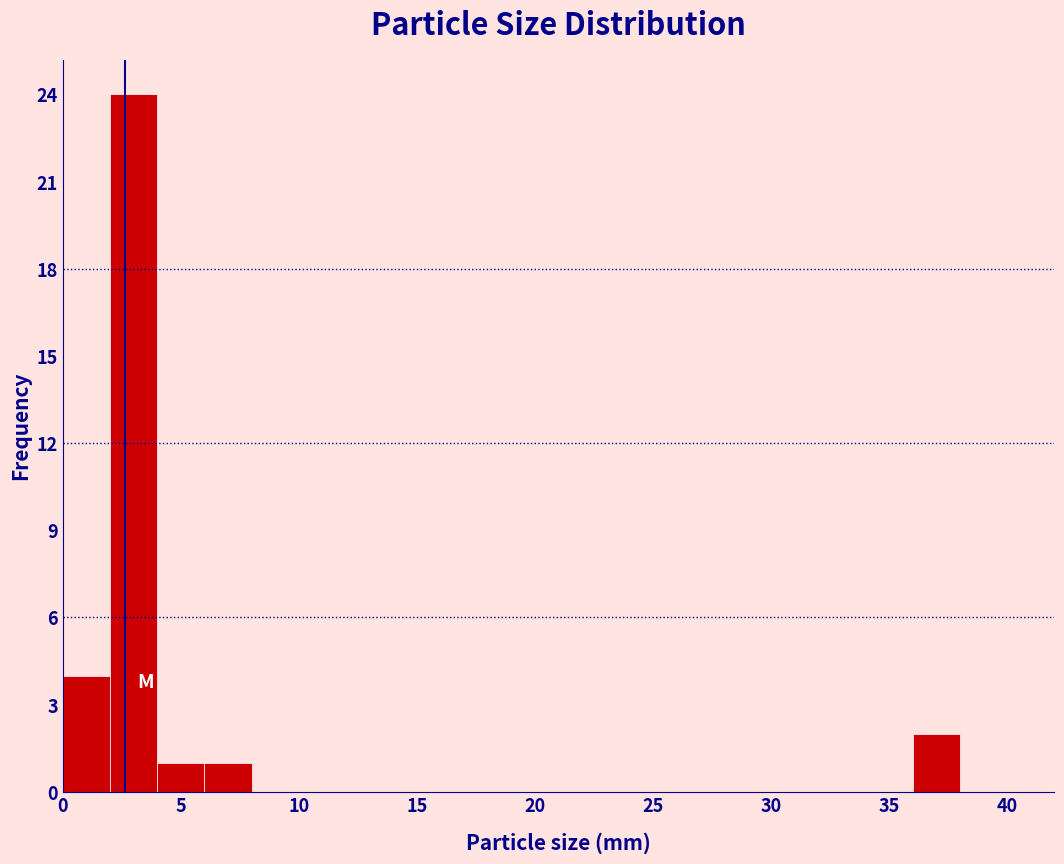

How tall is the bar that spans 36 to 38 on the x-axis? The values are not printed on the chart, so give them approximately, as read against the axis.

2